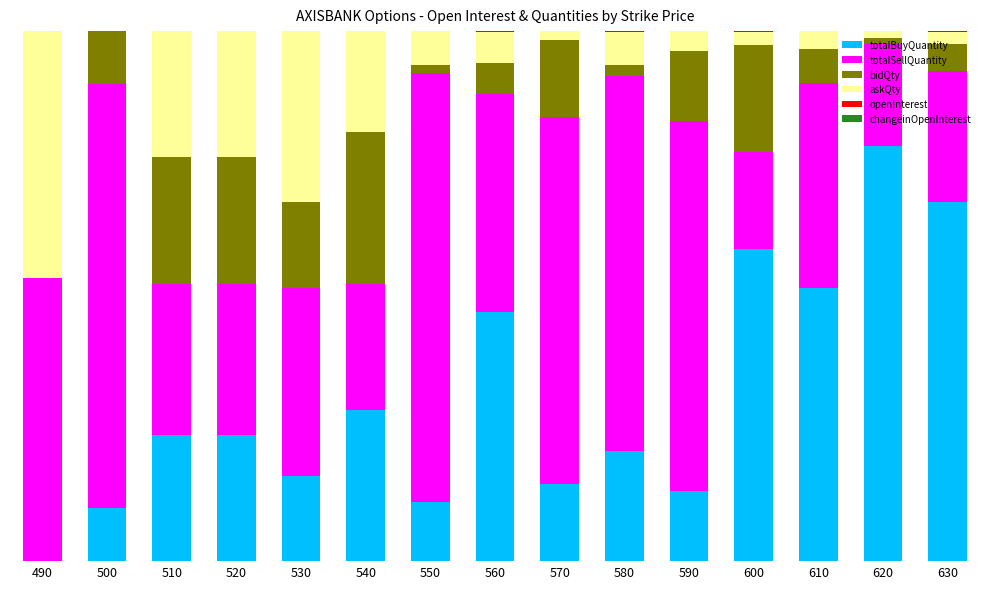

The changeinOpenInterest series shows -0.0 at 590. True or false?

False